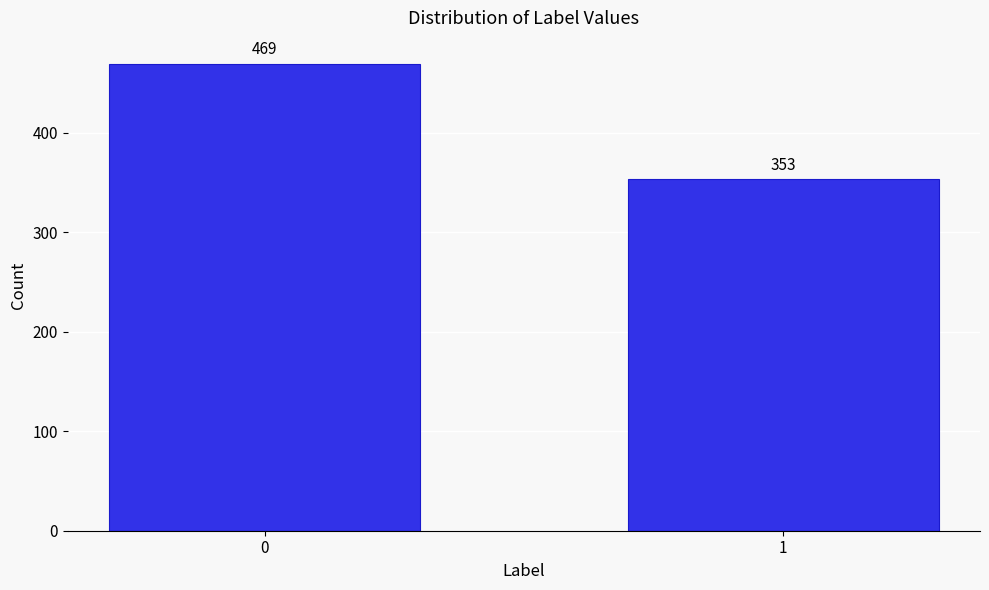

Reading left to right, list all the values displayed in this chart.

469	353